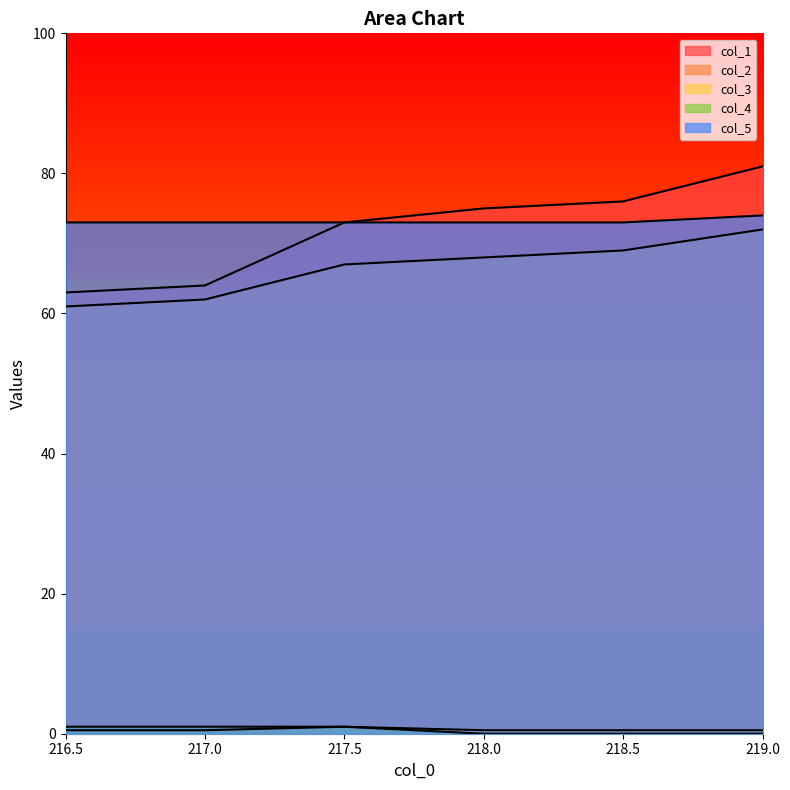

What is the sum of the col_2 values at 219.0 and 218.0?

140.0